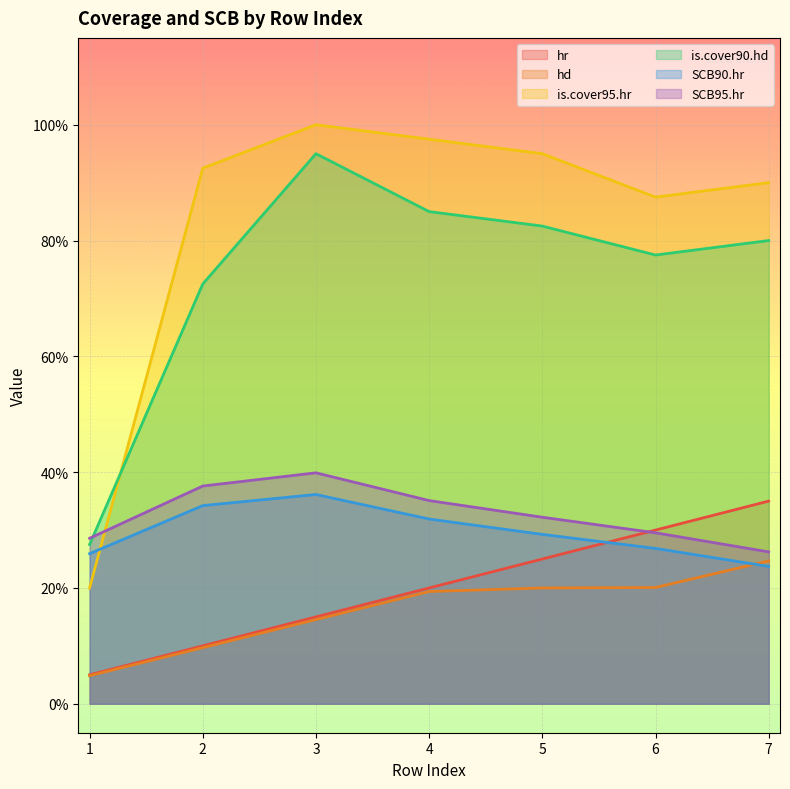

What is the value of the hd point at the 3rd from the left?

0.1